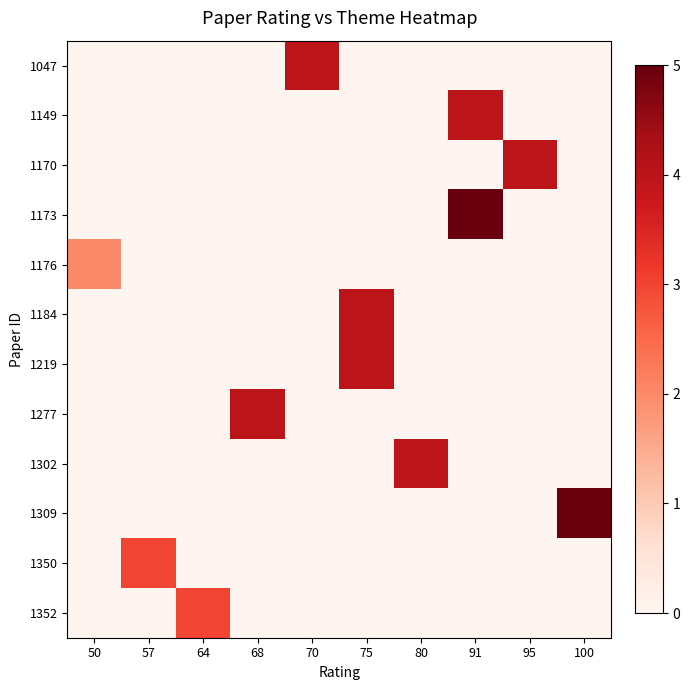

At which category is the sum across all series the highest?

91